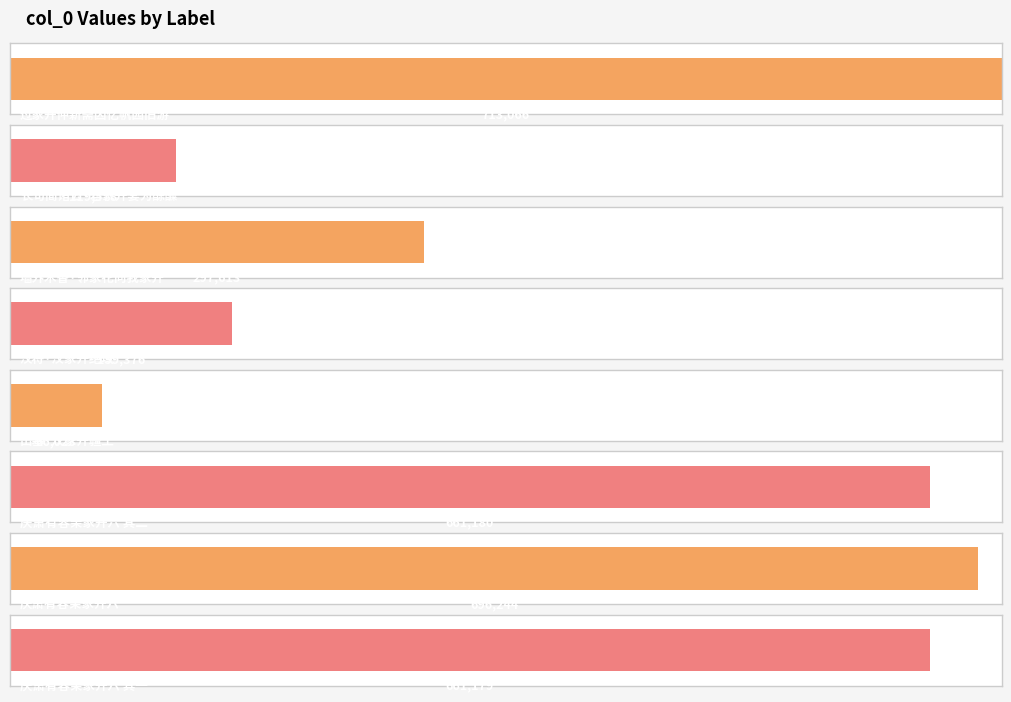

List the labels in order of value, smallest first.

出塞·汉家开疆土, 长句简诸公·君家开宴为酴醾, 汉将·汉家开绝域, 墙外木香·邻家花向我家开, 庆萧有容亲家开六 其一, 庆萧有容亲家开六 其二, 庆萧有容亲家开六, 过家开仲新斋因忆帆园旧游